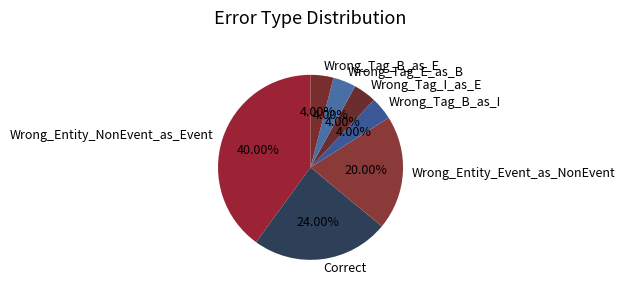

To the nearest percent, what is the combined percentage of Wrong_Tag_B_as_E and Wrong_Tag_E_as_B?

8%